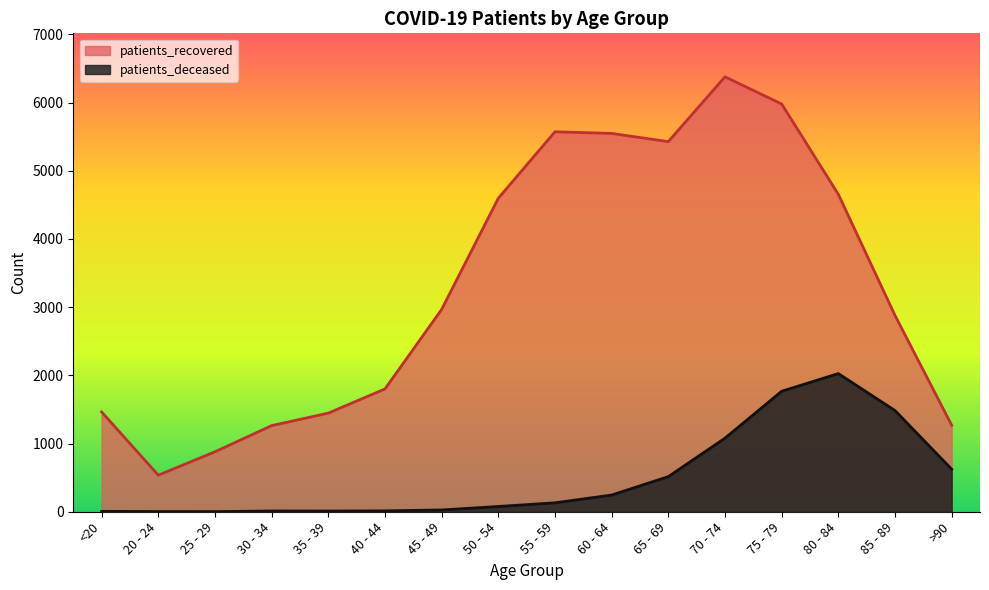

Which series has the largest range (max minus min)?

patients_recovered